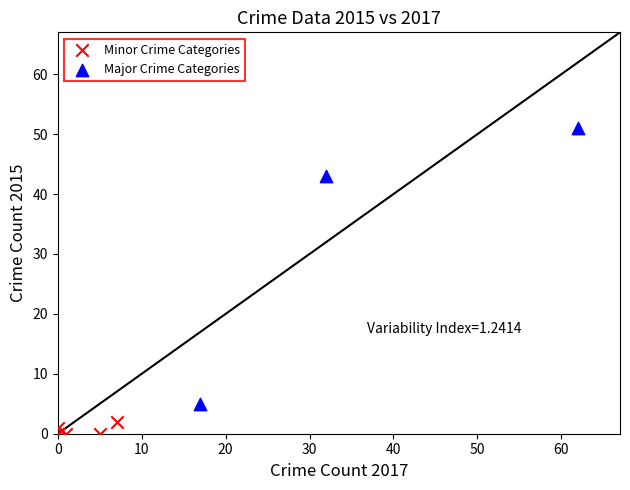

What are all the series names shown in the legend?

Minor Crime Categories, Major Crime Categories